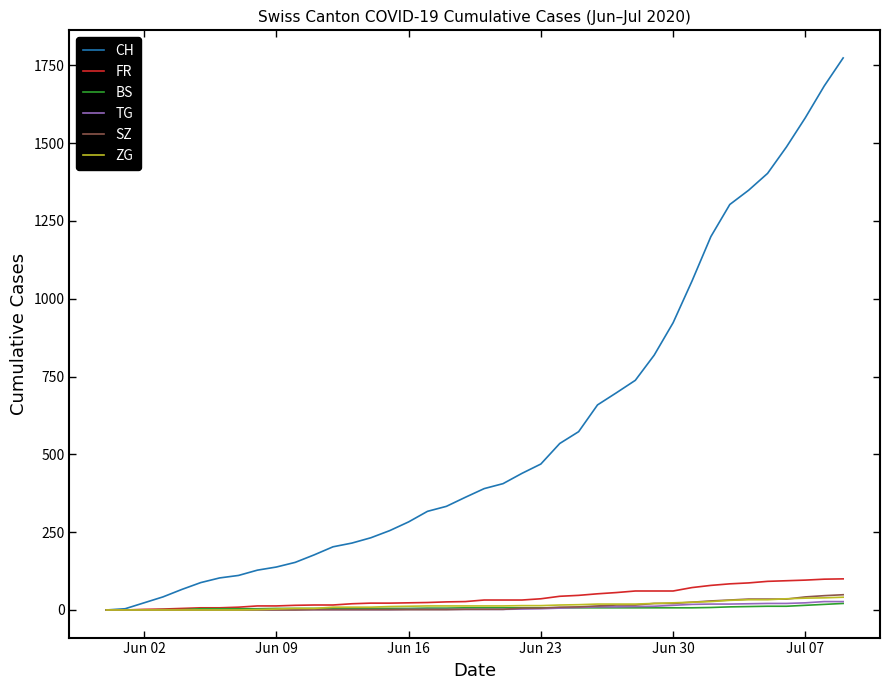

Which series has the largest total across all categories?

CH